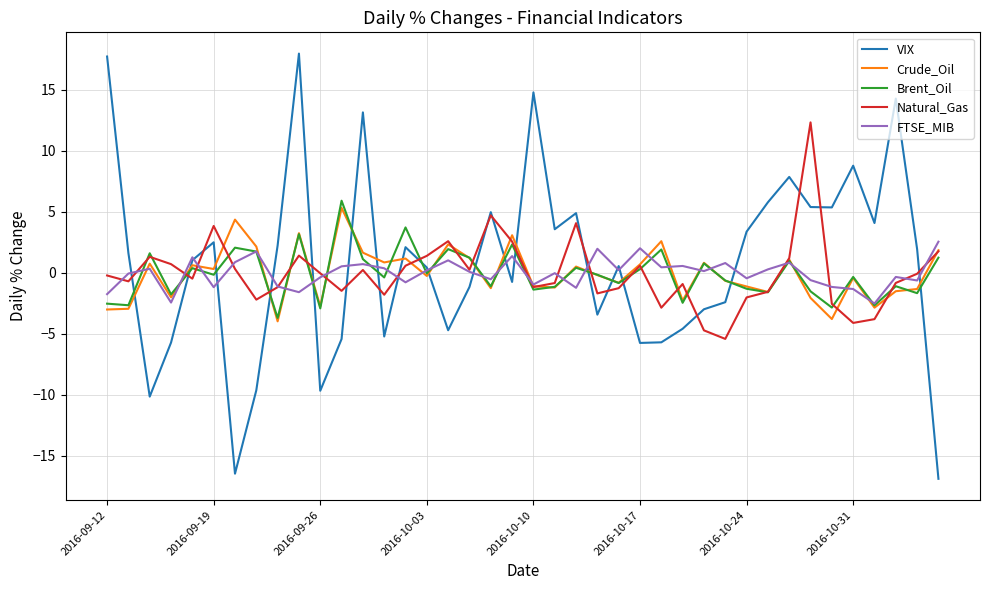

What is the greatest value displayed?

18.0